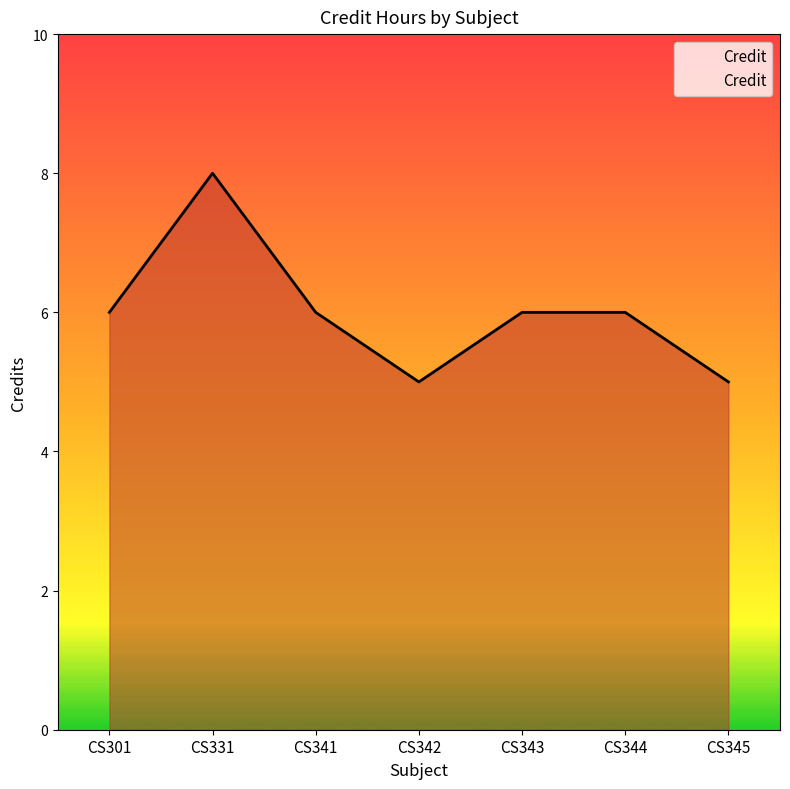

Reading right to left, transcribe all the data shown in this chart.

CS345=5	CS344=6	CS343=6	CS342=5	CS341=6	CS331=8	CS301=6